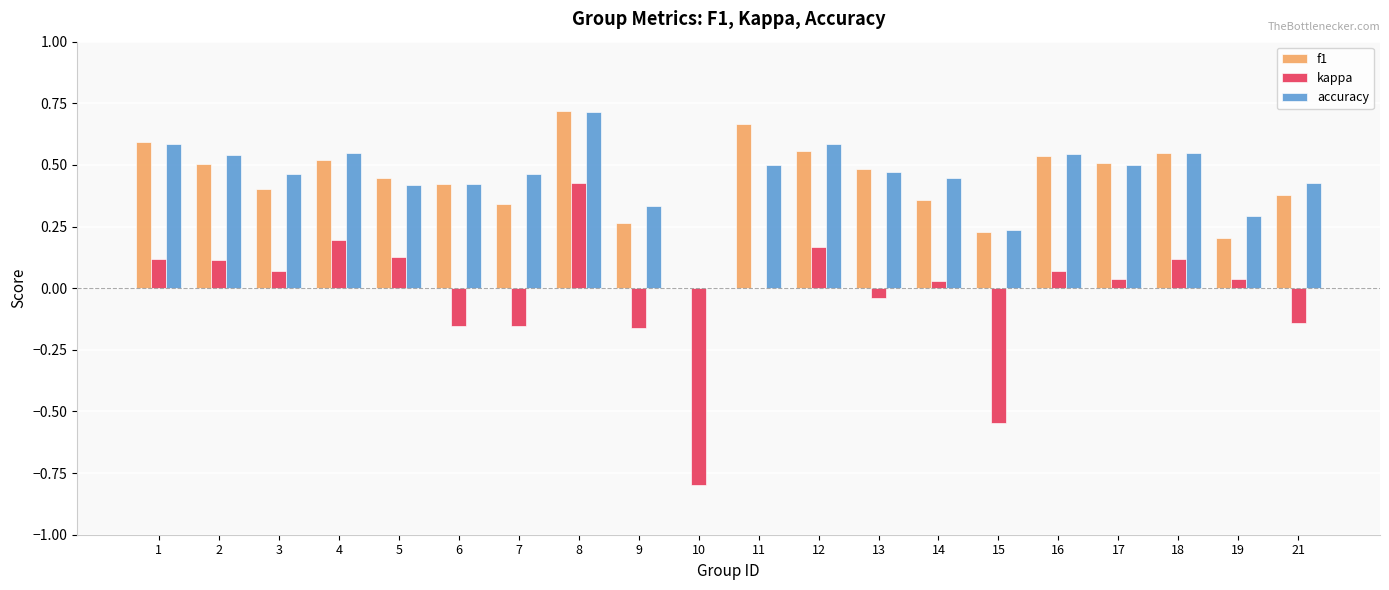

Is the value of f1 at 18 greater than the value of kappa at 1?

Yes